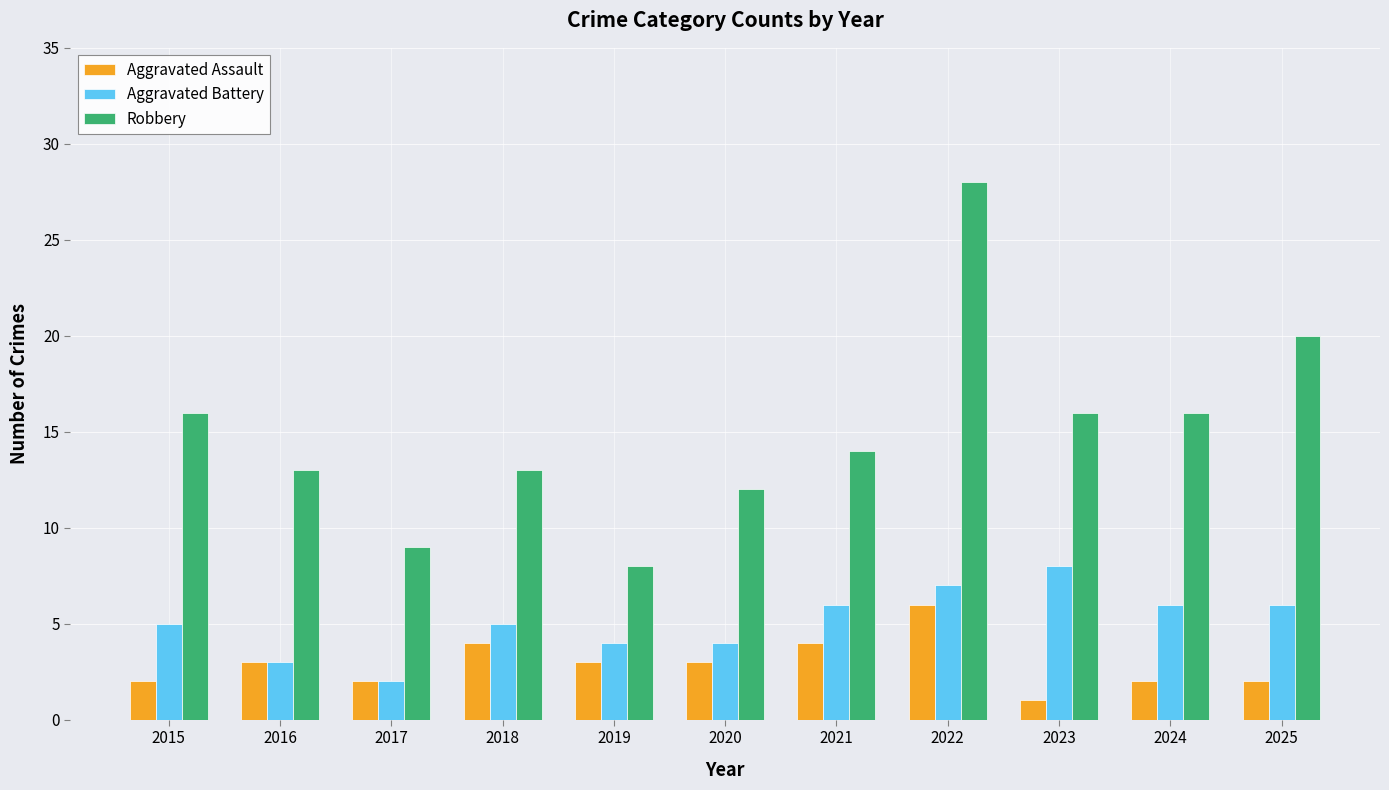

The Aggravated Assault series shows 6 at 2022. True or false?

True